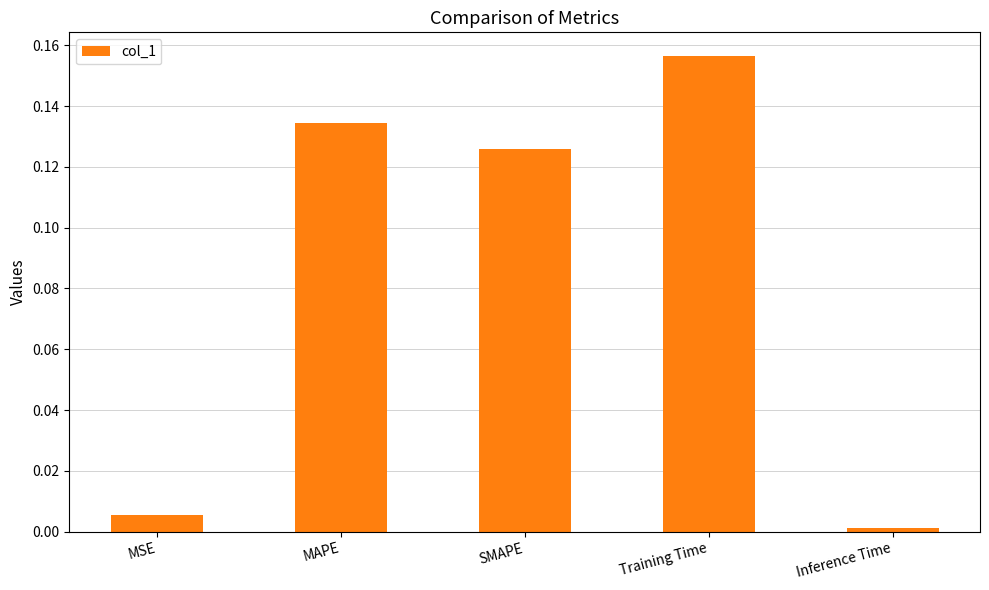

What is the label of the 4th bar from the right?

MAPE